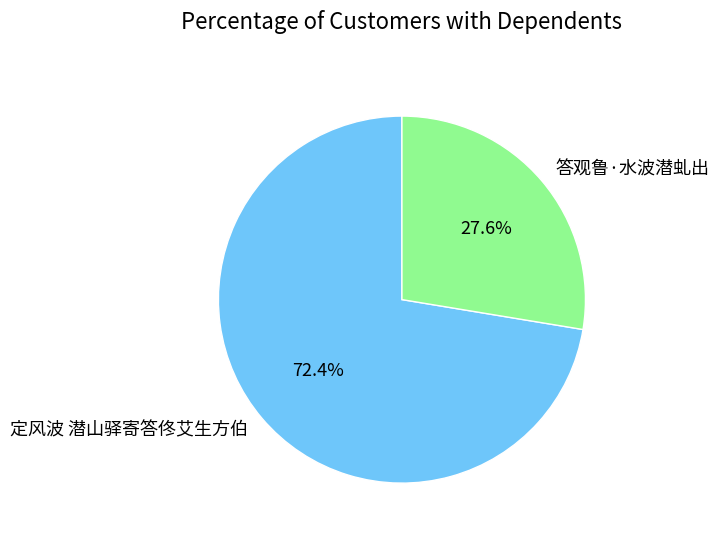

Does 定风波 潜山驿寄答佟艾生方伯 represent more than half of the total?

Yes